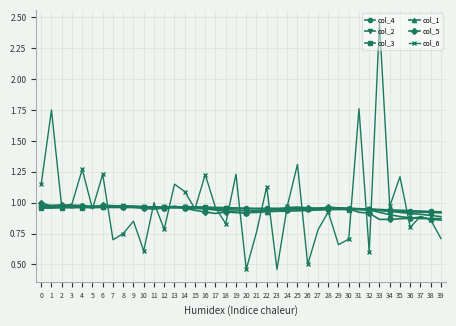

The col_6 series shows 0.4 at 7. True or false?

False